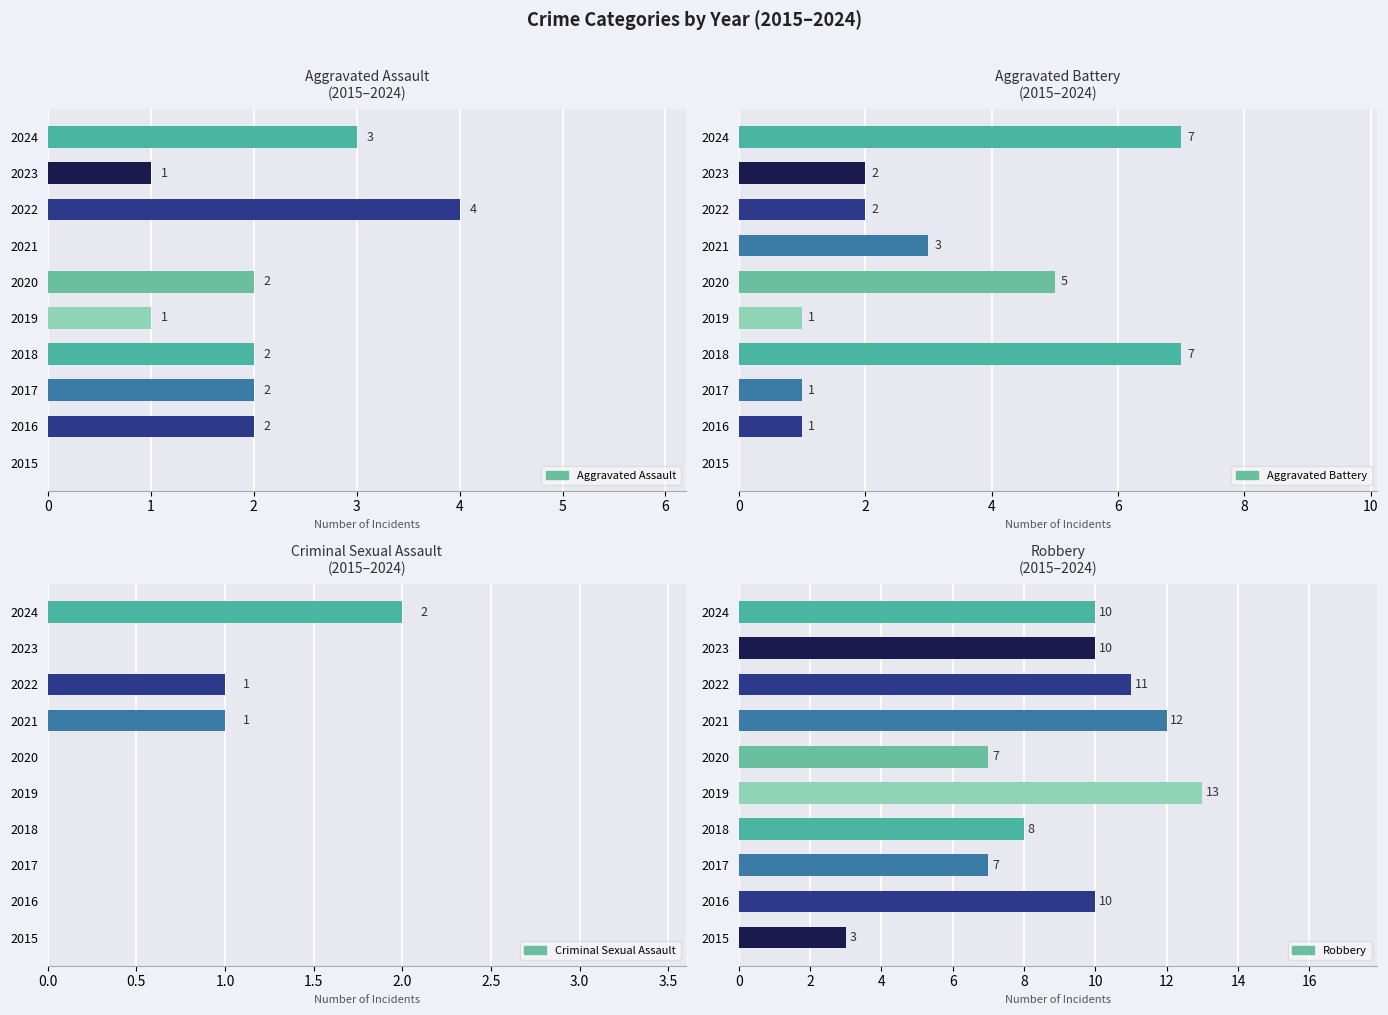

How many positive values does the Aggravated Battery series have?

9